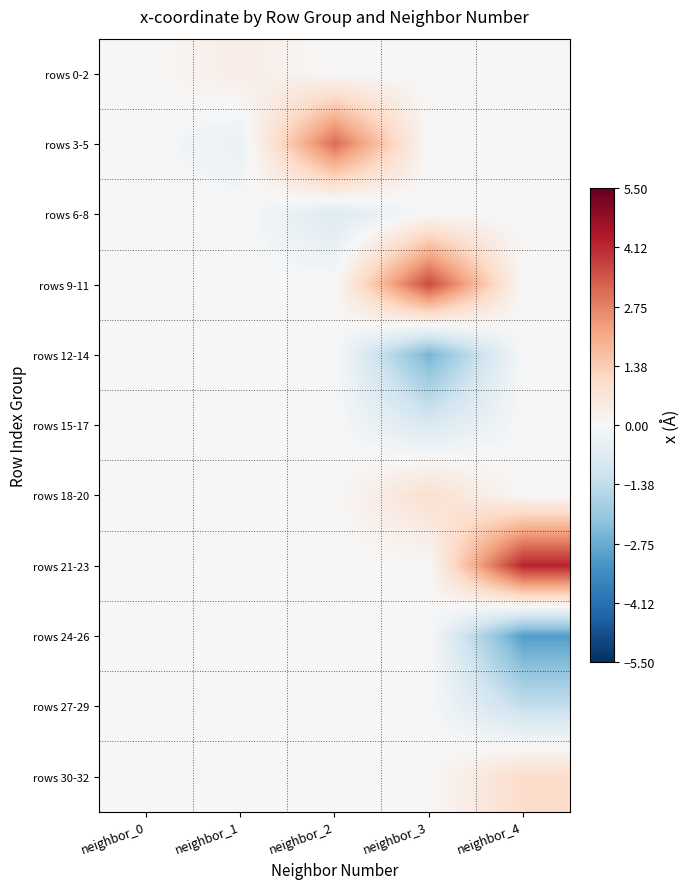

At how many categories does at least one series exceed 3?

3